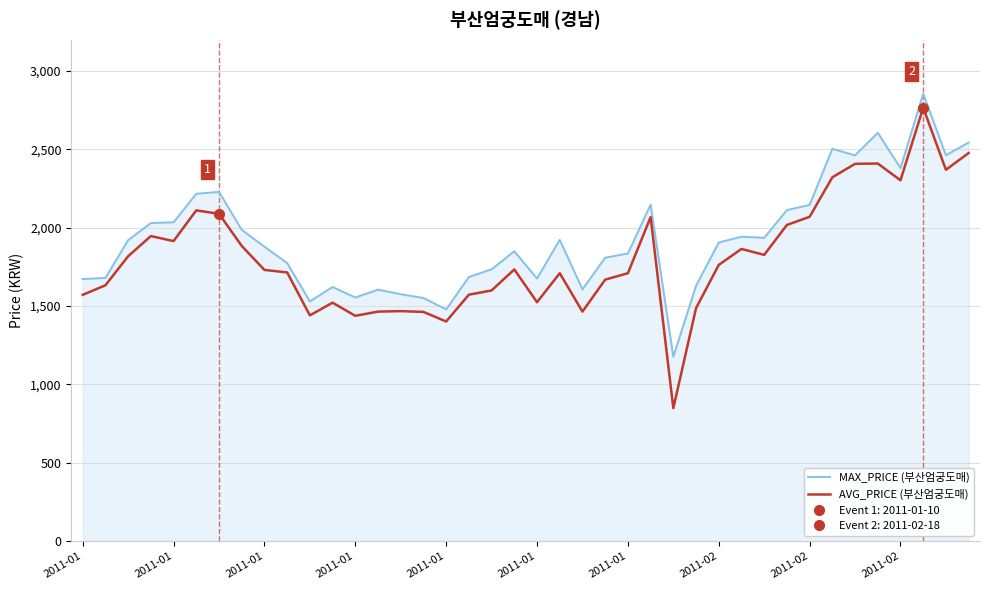

What is the value of the MAX_PRICE (부산엄궁도매) point at the 33rd from the left?

2146